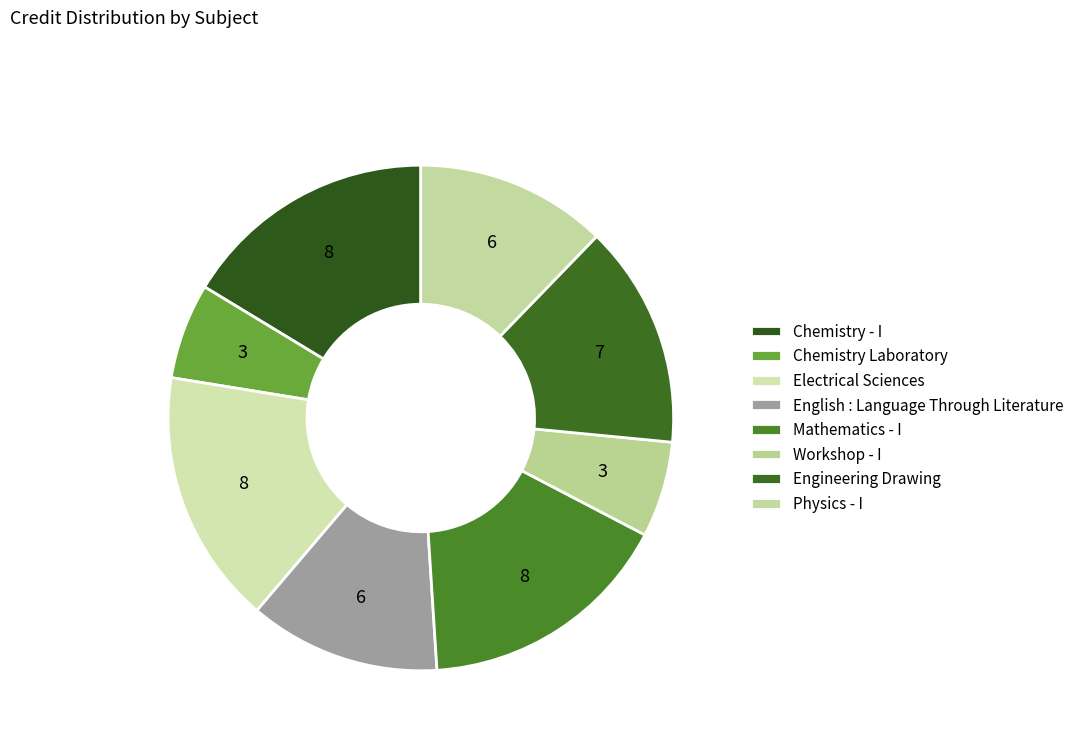

What is the largest slice in the pie chart?

Chemistry - I